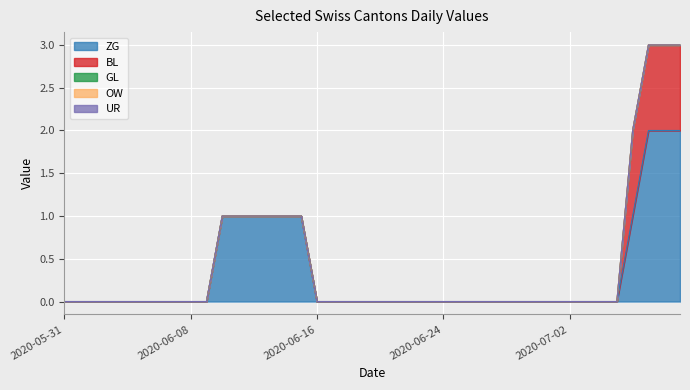

At which category is the sum across all series the highest?

2020-07-07